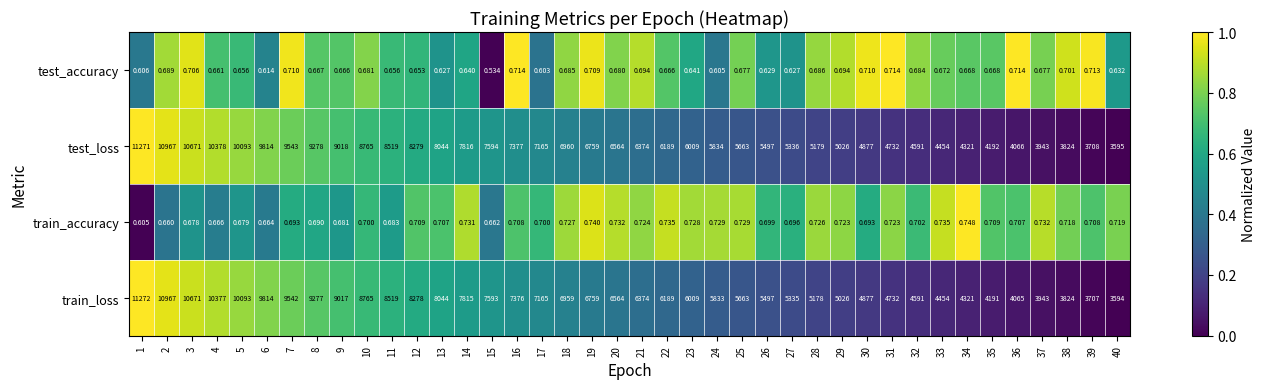

Which series has the largest total across all categories?

test_loss